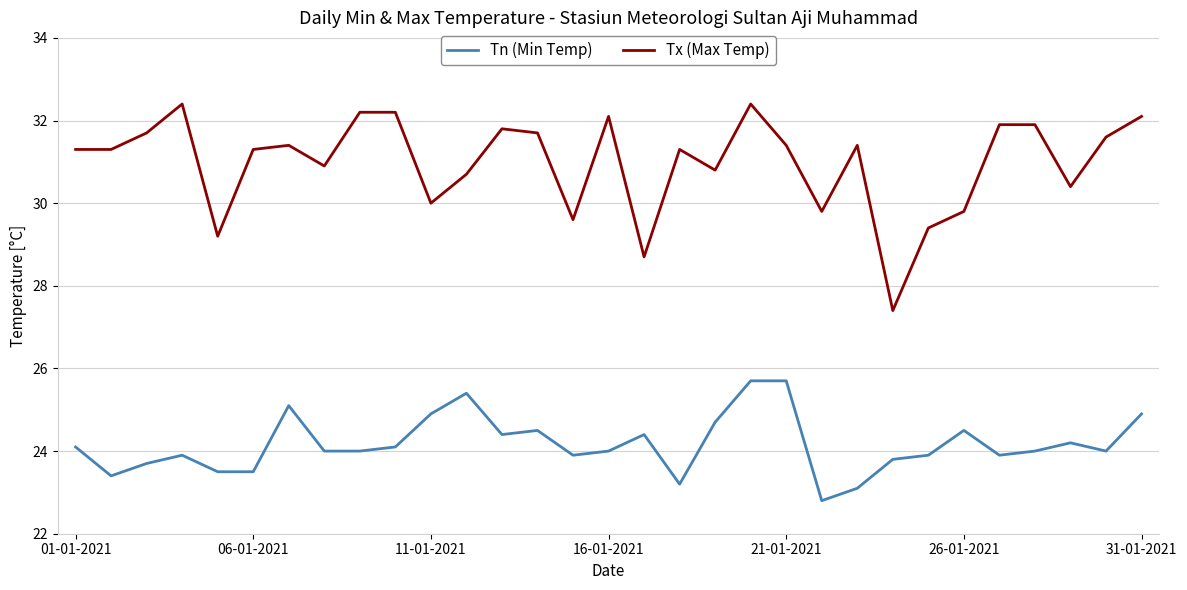

What are all the series names shown in the legend?

Tn (Min Temp), Tx (Max Temp)